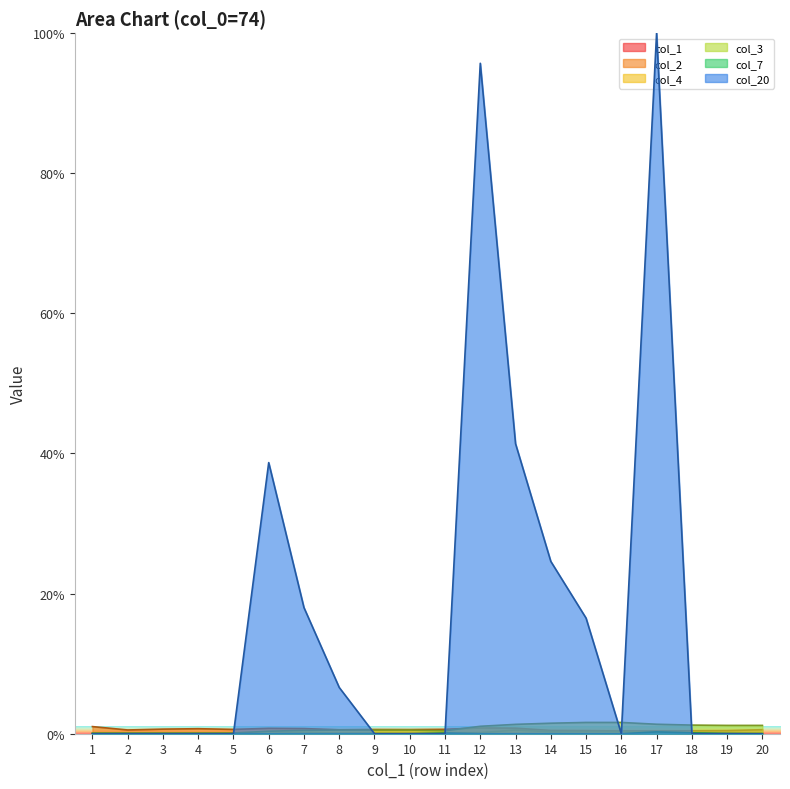

How many lines are shown in the chart?

6